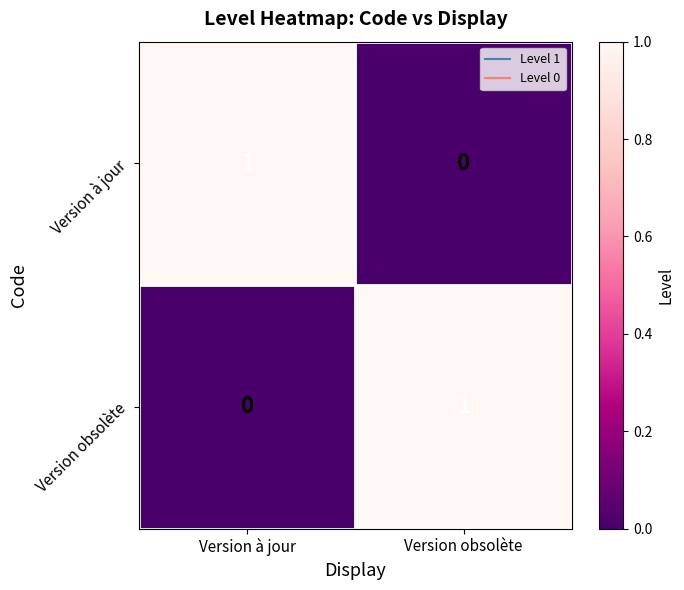

At how many categories does at least one series exceed 0?

2